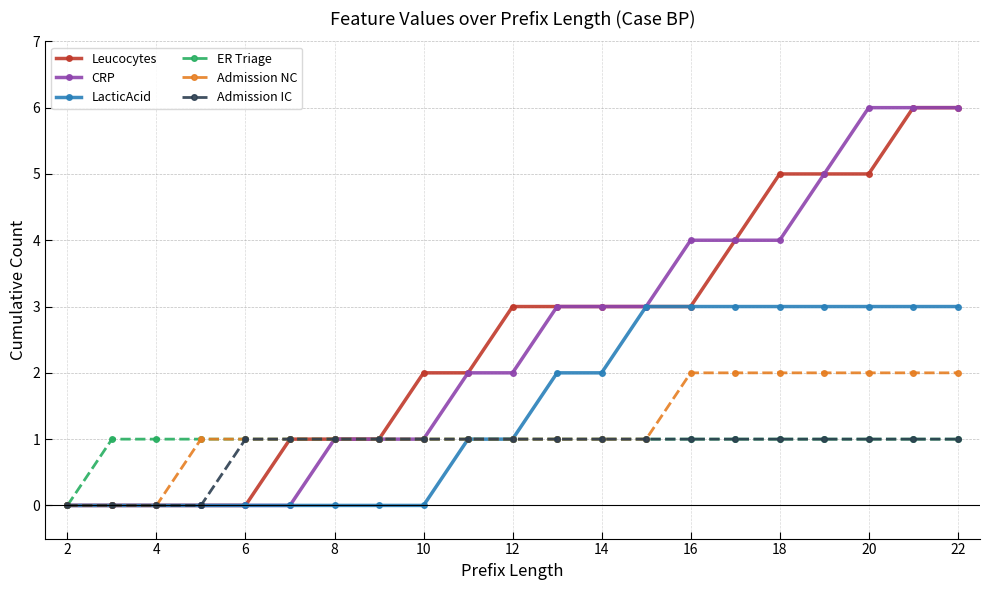

How many lines are shown in the chart?

6